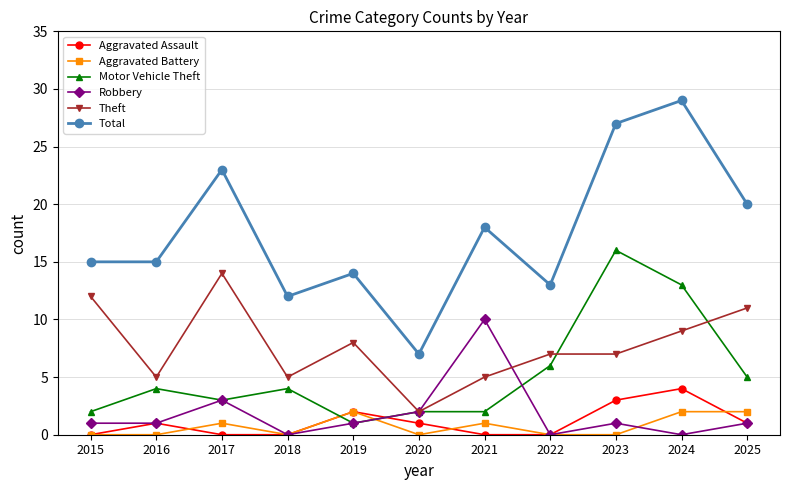

Which series has the widest spread of values?

Total